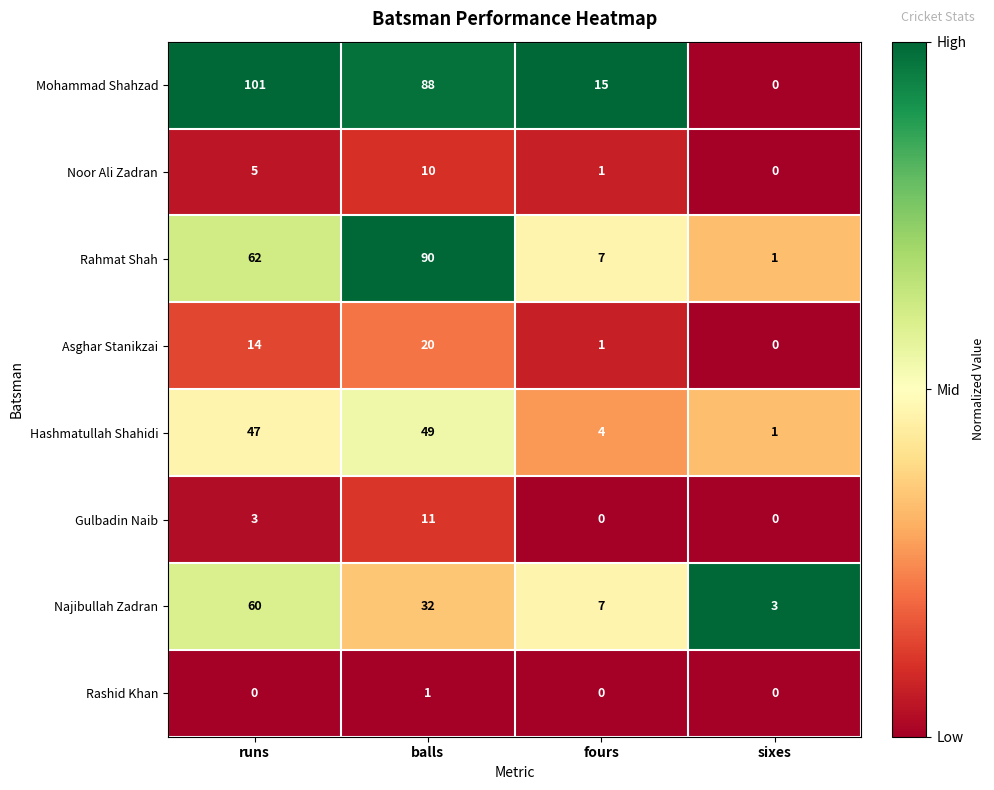

Is it true that Rashid Khan equals -1 at runs?

False